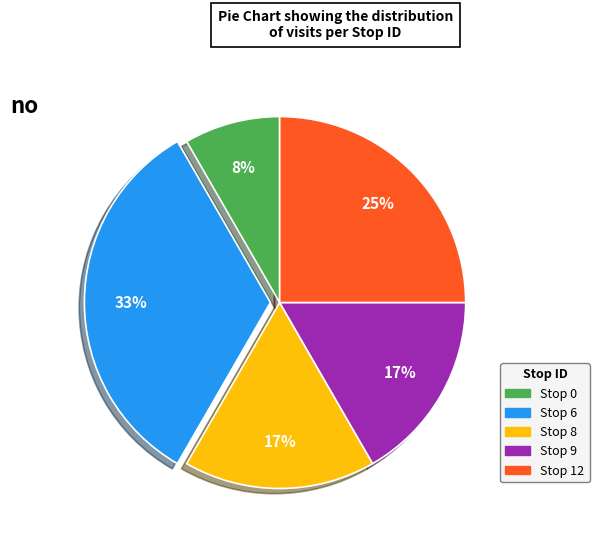

What is the ratio of the value at Stop 0 to the value at Stop 8?

0.5